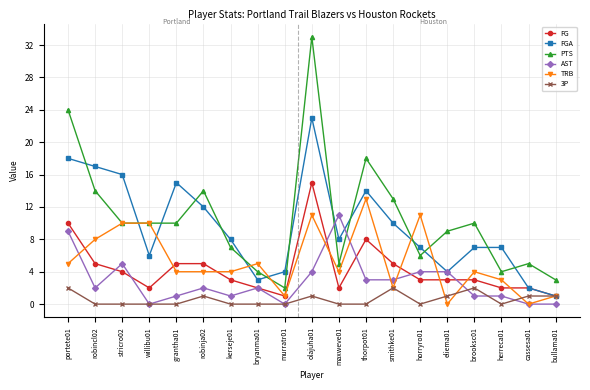

Which label corresponds to the largest value in the chart?

olajuha01